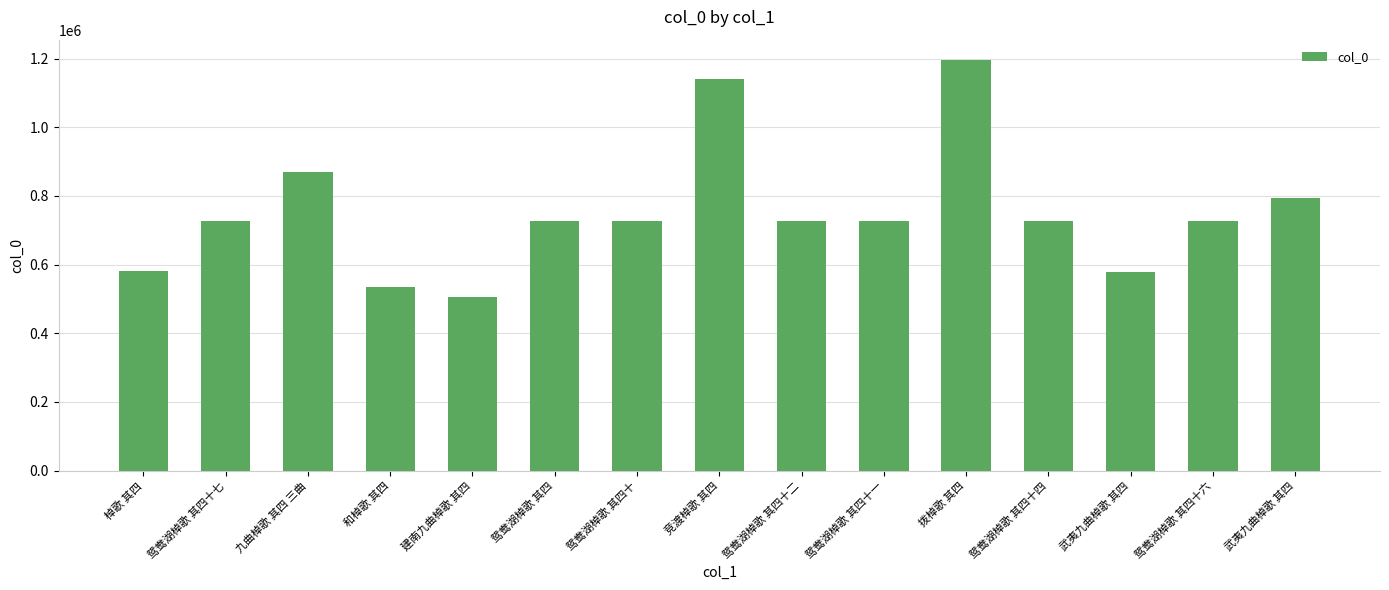

How many bars are there in total?

15